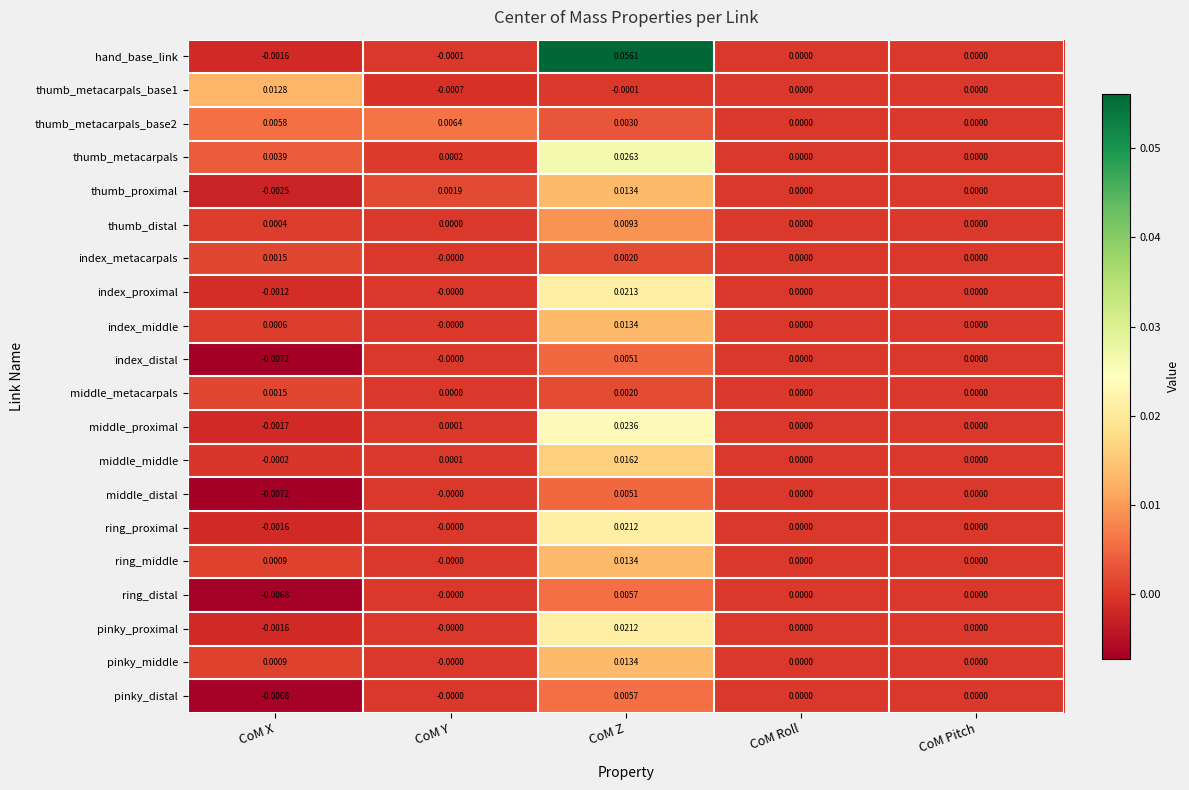

Which series has the largest range (max minus min)?

hand_base_link